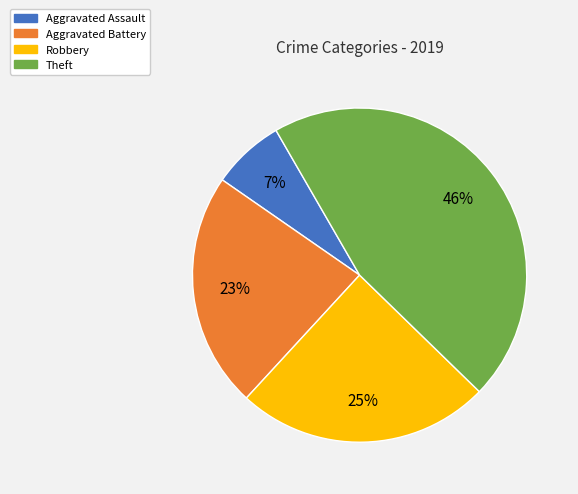

Is the sum of Aggravated Battery and Aggravated Assault greater than half?

No